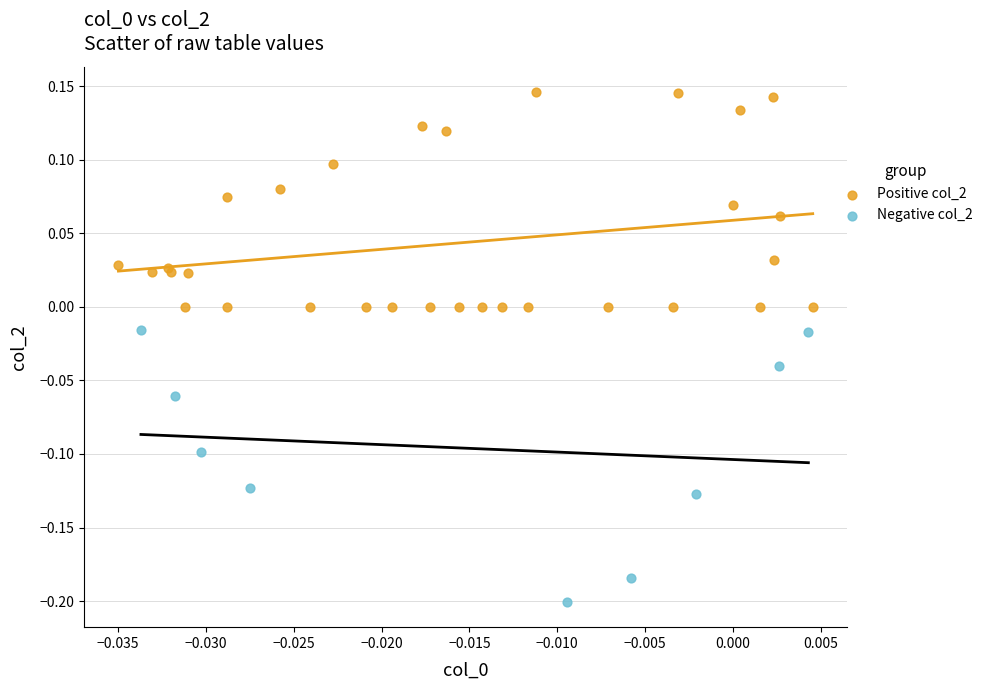

Which series contains the highest Y value?

Positive col_2